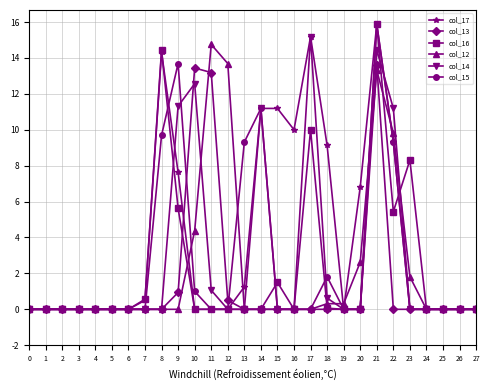

At which label does col_12 reach its peak?

11